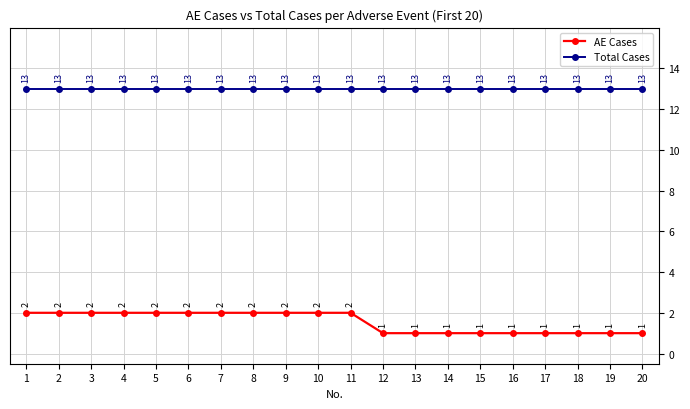

How many lines are shown in the chart?

2